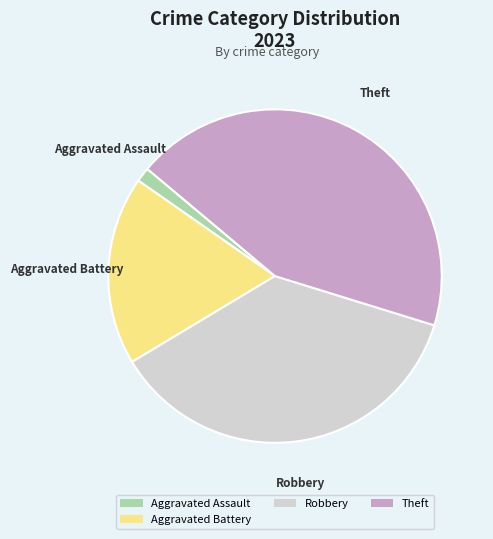

The Aggravated Battery slice represents 33% of the pie. True or false?

False